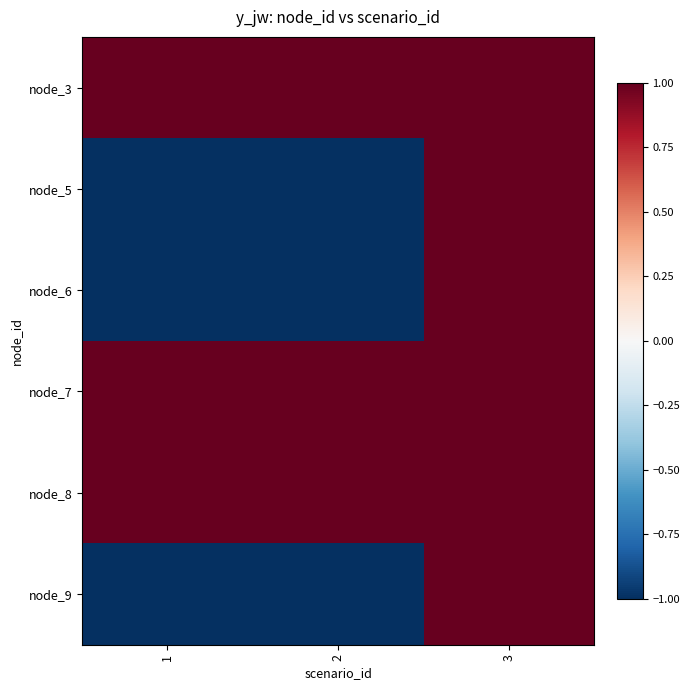

How many categories are shown in the chart?

3